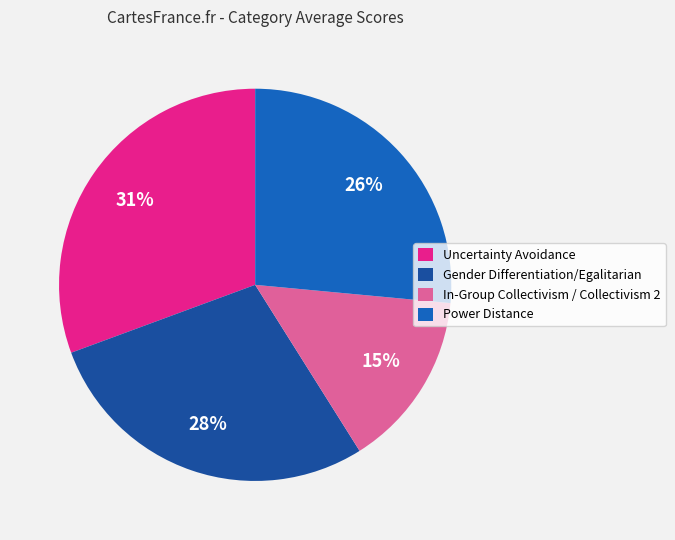

What is the change in value from Gender Differentiation/Egalitarian to In-Group Collectivism / Collectivism 2?

-1.7